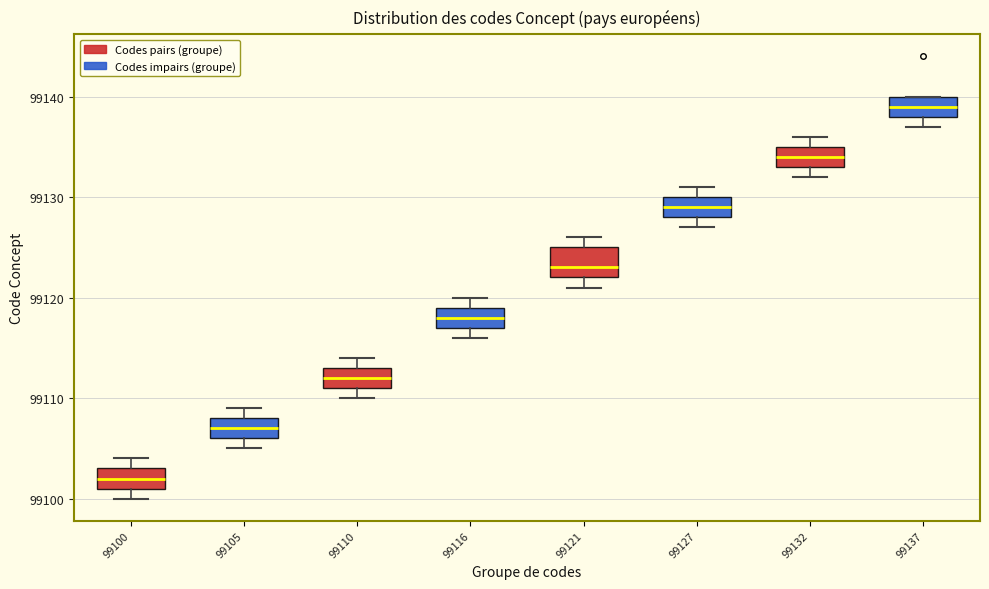

Comparing the boxes themselves (not the whiskers), which one is the tallest?

99121